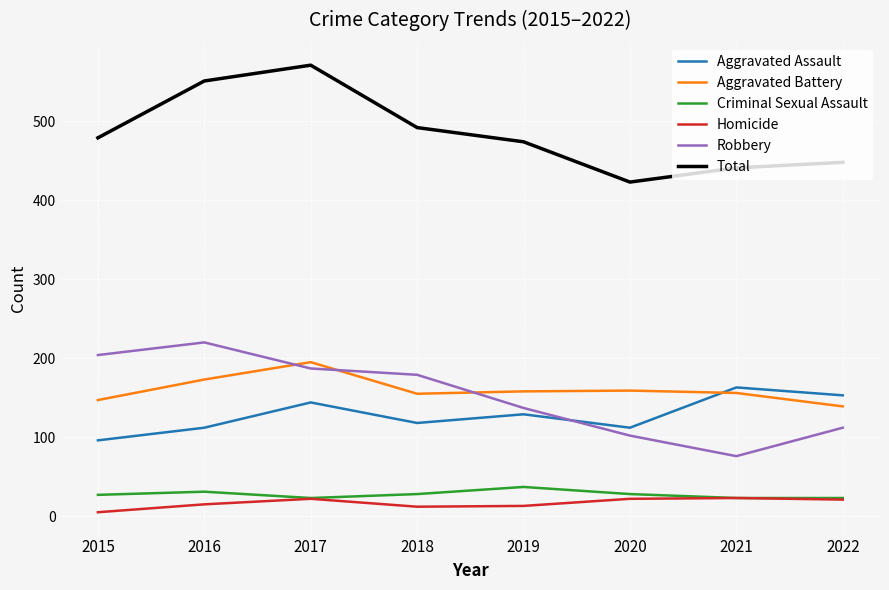

How many interior local valleys does the Total series have?

1